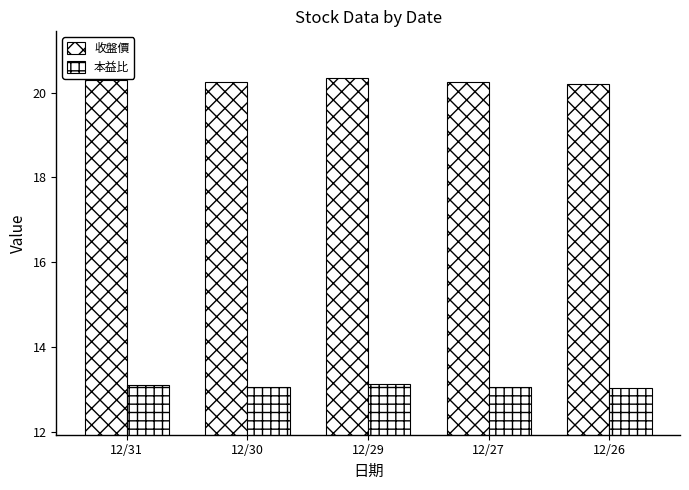

How many bars are there in each group?

2